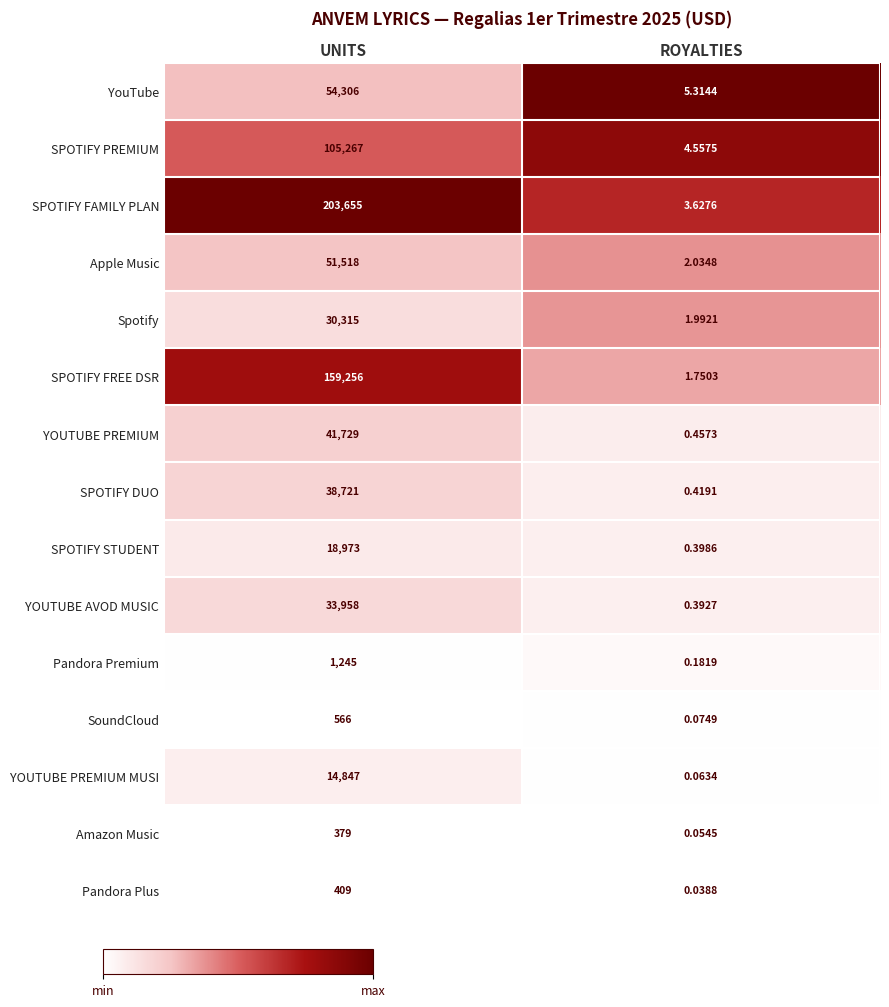

Which series has the widest spread of values?

SPOTIFY FAMILY PLAN